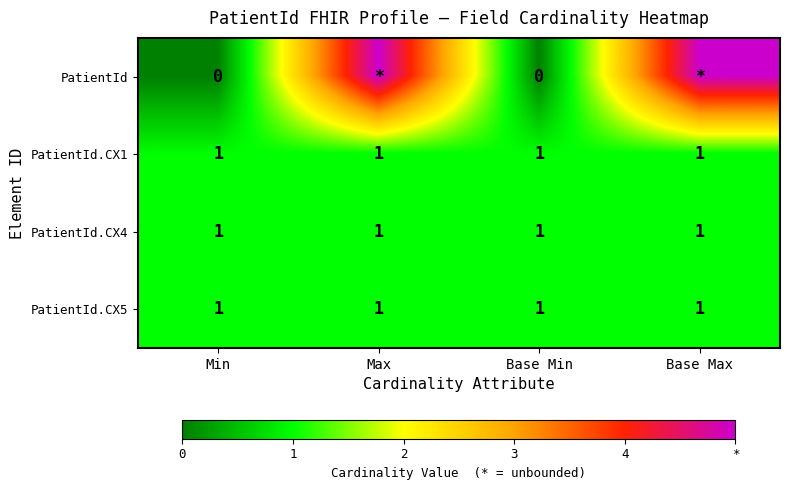

The value of PatientId.CX1 at Base Max is 1. True or false?

True